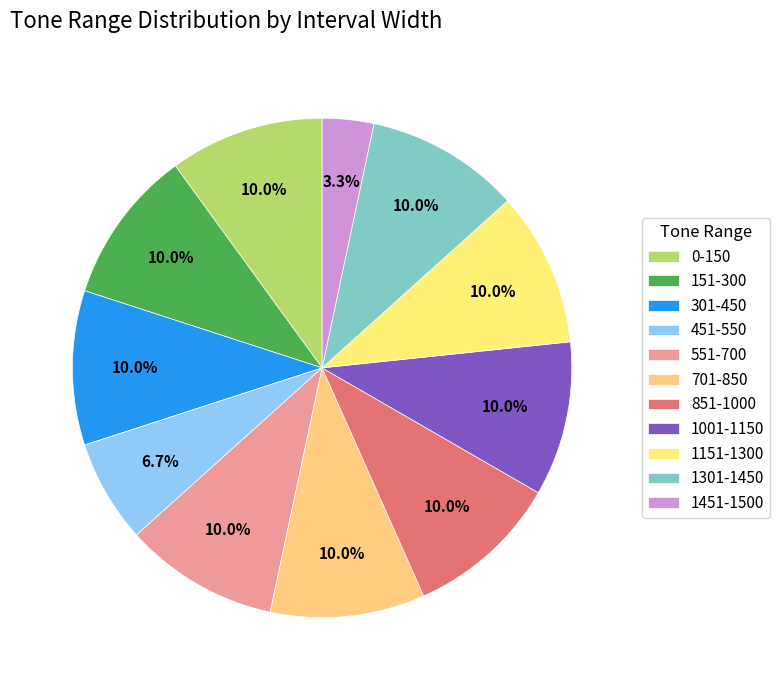

To the nearest percent, what is the difference between the largest and smallest slice percentages?

7%